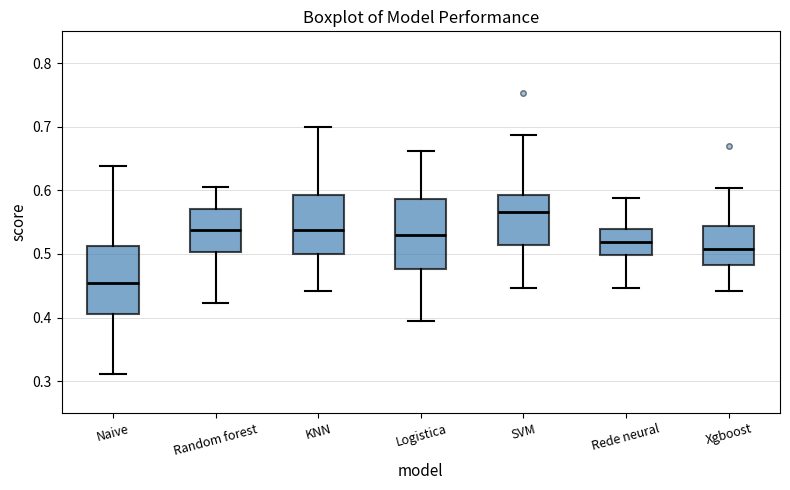

Which box has the lowest median line?

Naive